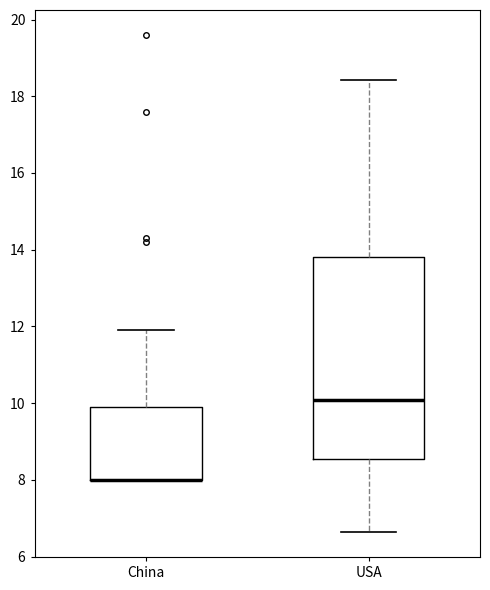

Where is the upper edge of the box for USA on the y-axis? The values are not printed on the chart, so give them approximately, as read against the axis.

13.8